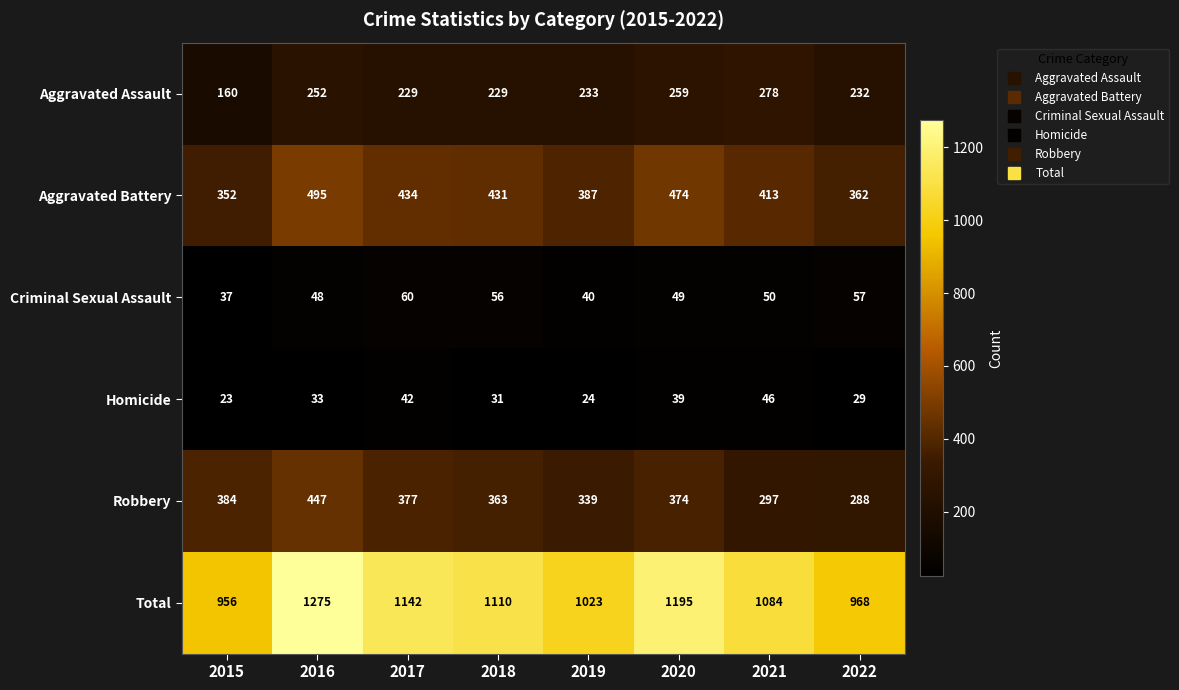

What is the highest value of the Criminal Sexual Assault series?

60